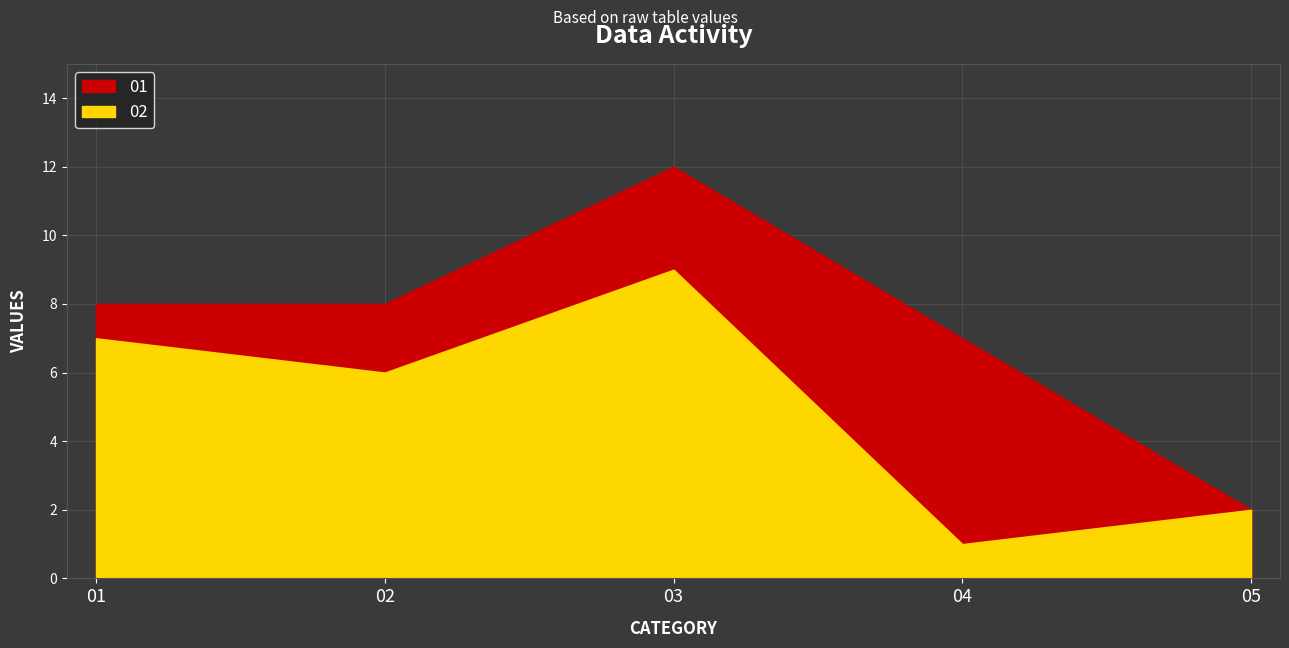

True or false: 05 has a value of 2 at 05.

False